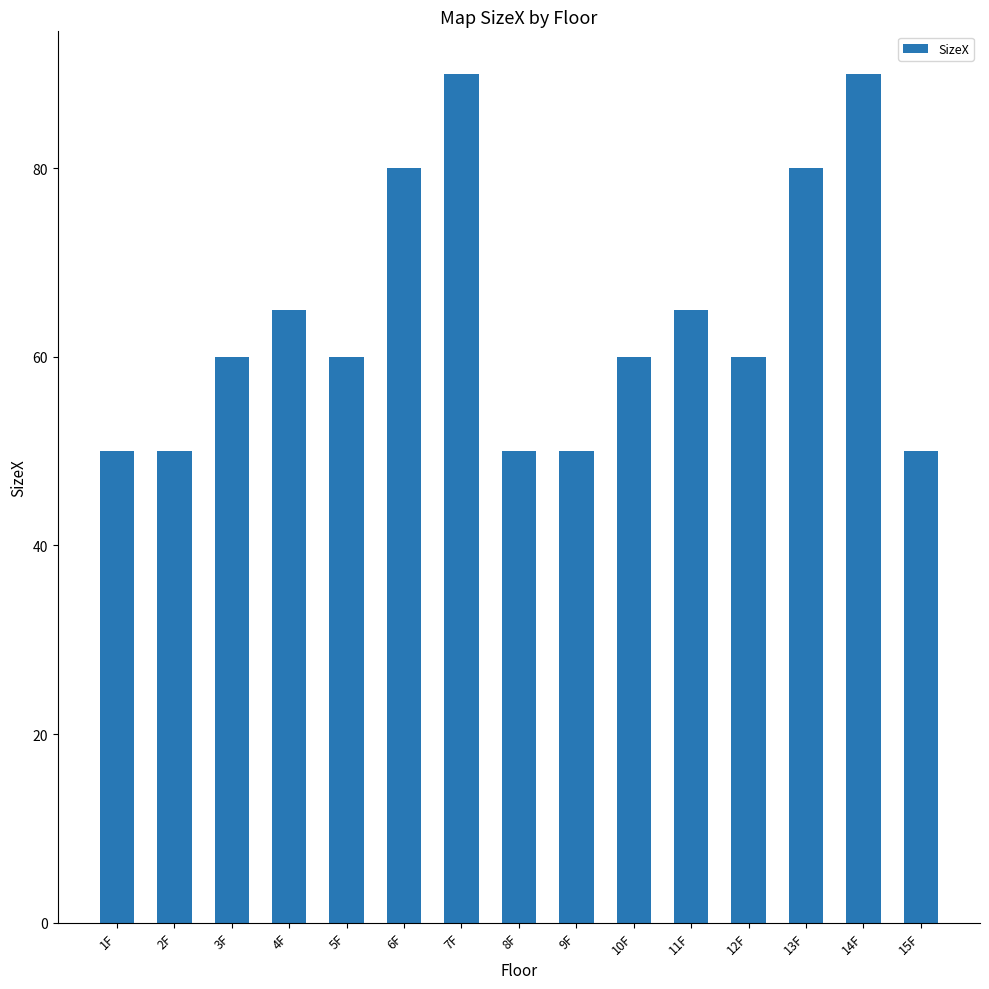

What is the label of the 7th bar from the right?

9F